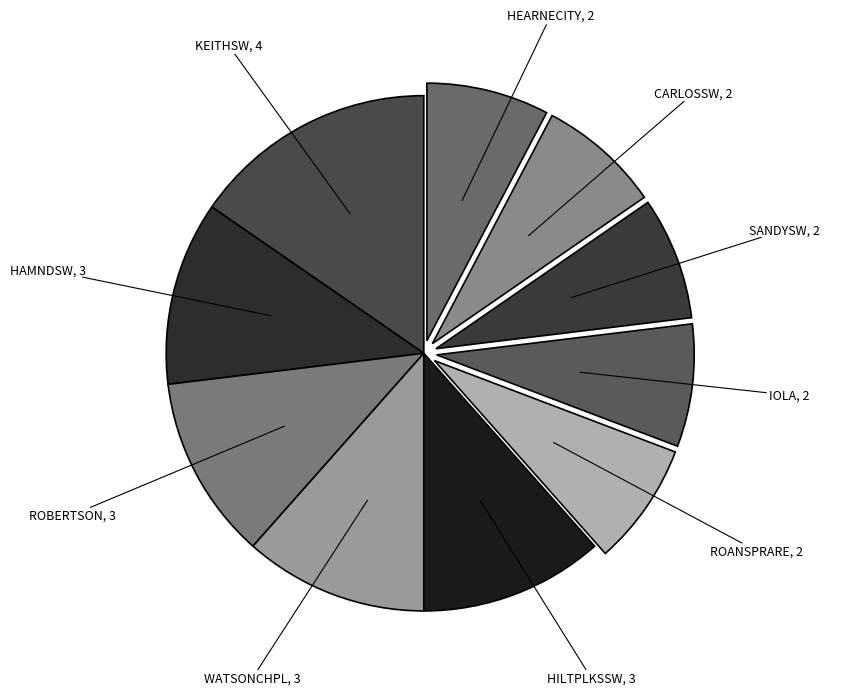

How many slices are in this pie chart?

10